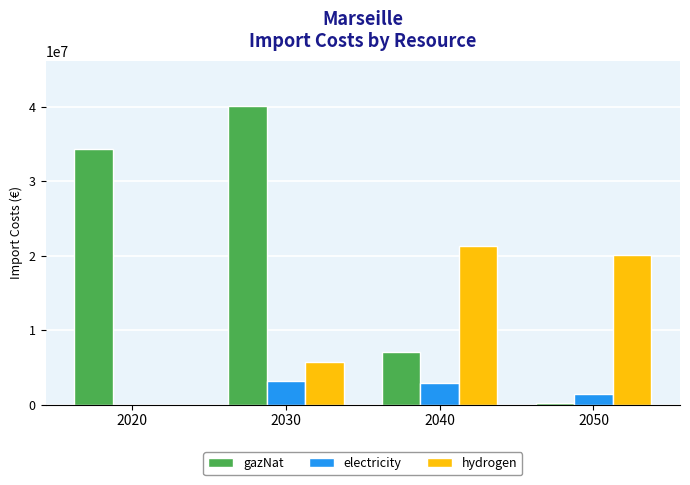

Reading right to left, list all the values displayed in this chart.

gazNat: 224113.9	7049283.3	40187544.5	34330520.6
electricity: 1427553.3	2860838.0	3141700.5	0.0
hydrogen: 20148065.6	21380380.7	5714319.7	0.0